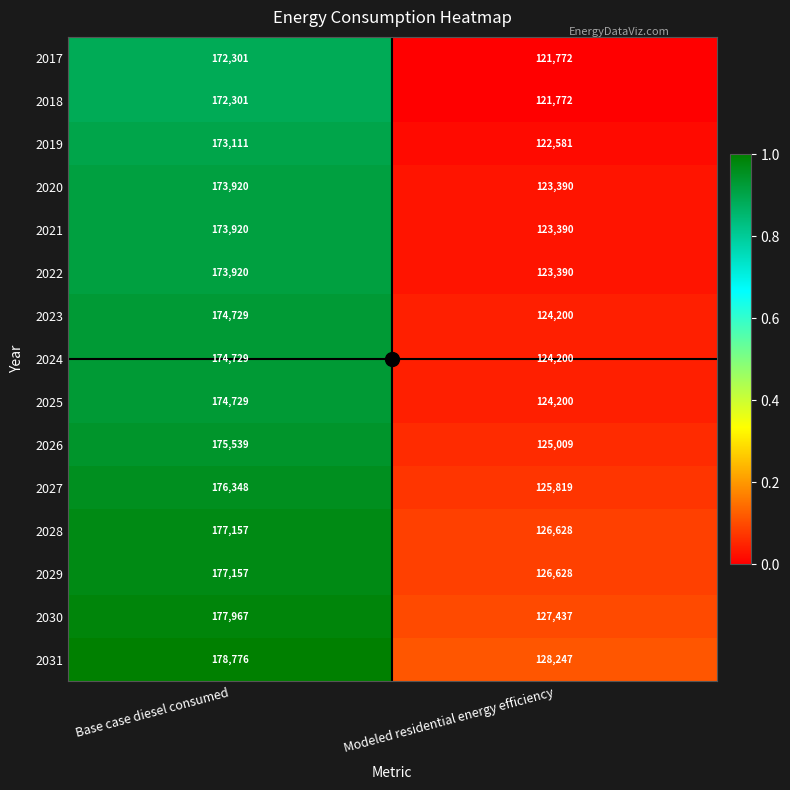

List the labels in order of 2028 value, largest first.

Base case diesel consumed, Modeled residential energy efficiency